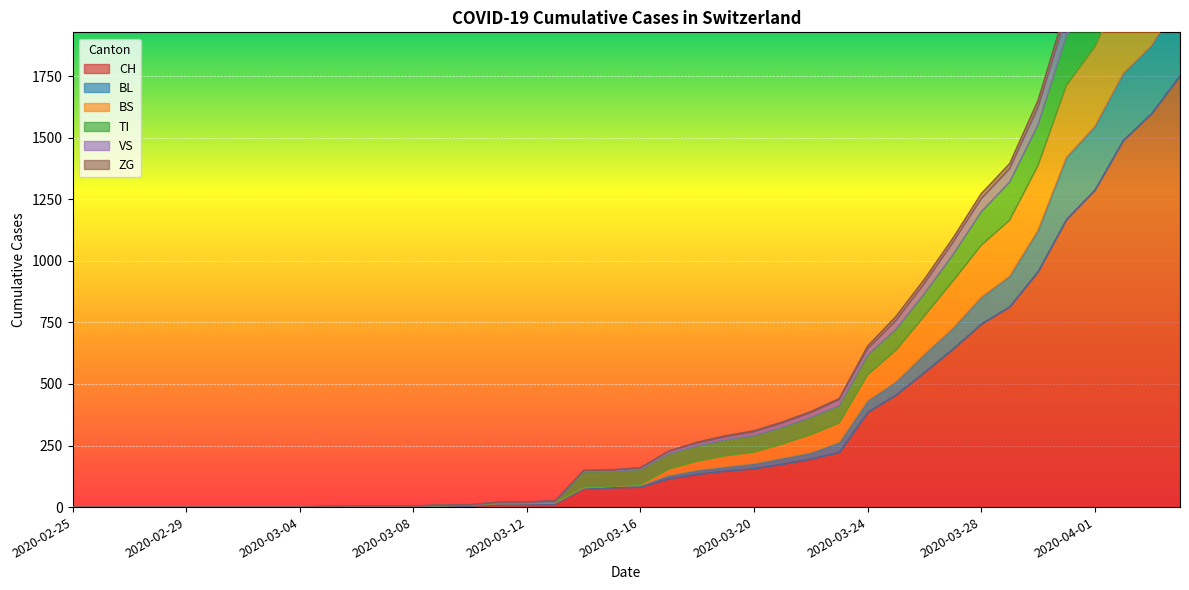

Where is ZG nearest to the value 1461?

2020-03-29